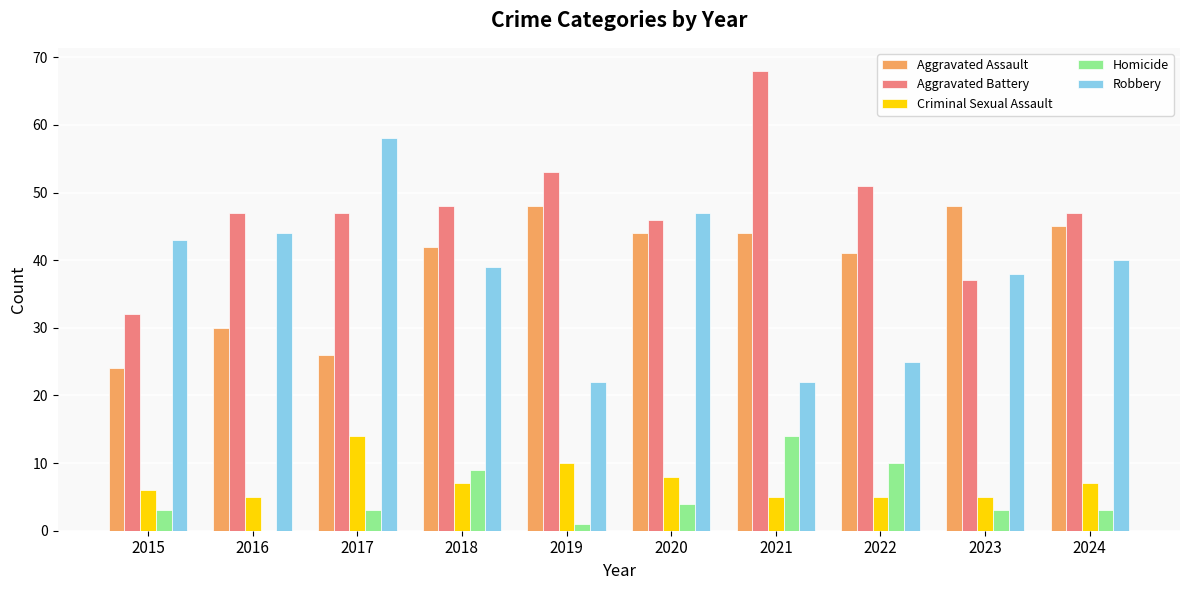

True or false: Criminal Sexual Assault has a value of 8 at 2020.

True